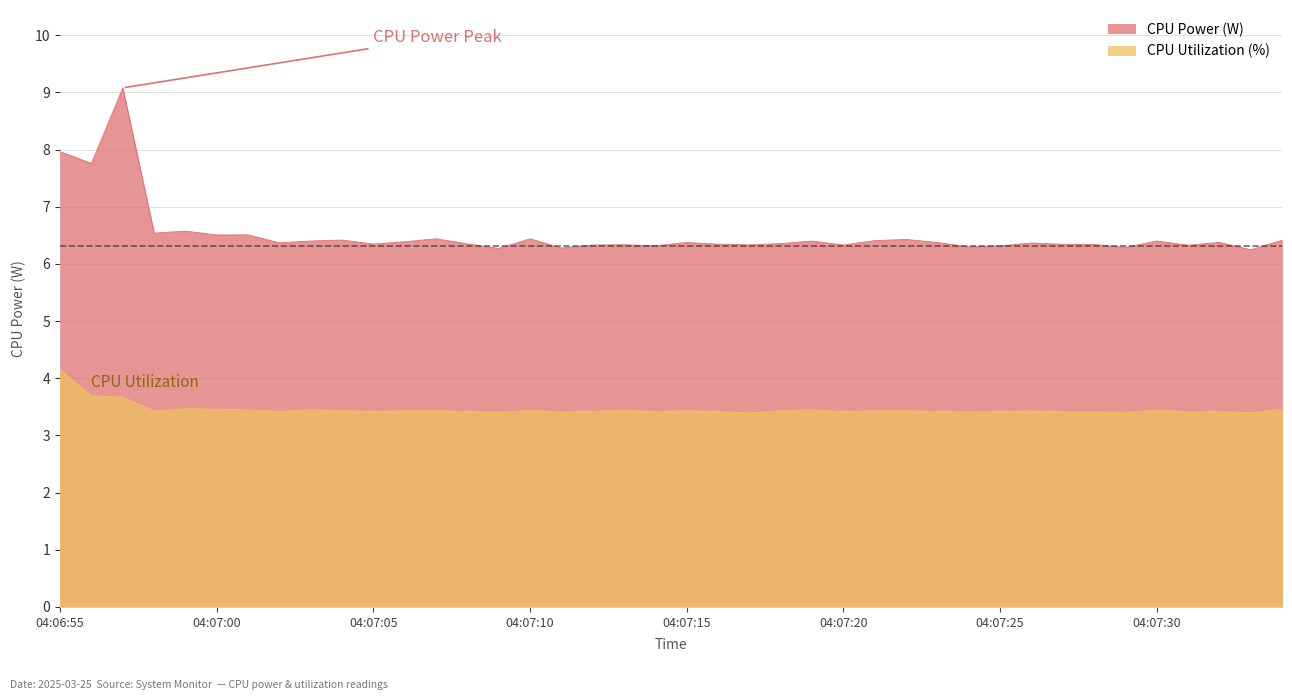

What are all the series names shown in the legend?

CPU Power, CPU Utilization